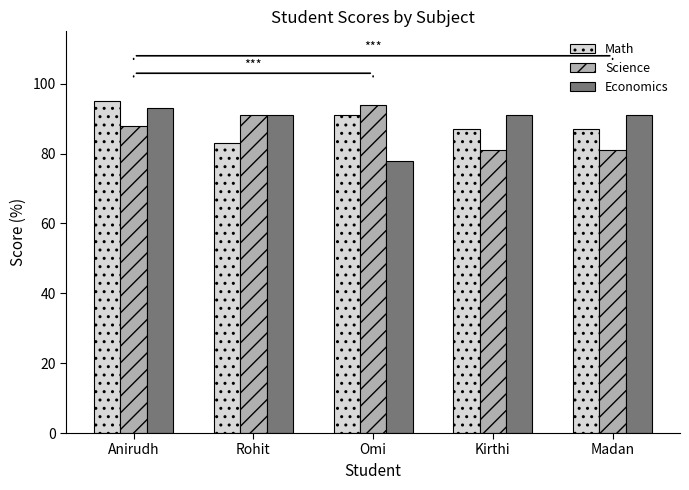

What position from the right is Anirudh?

5